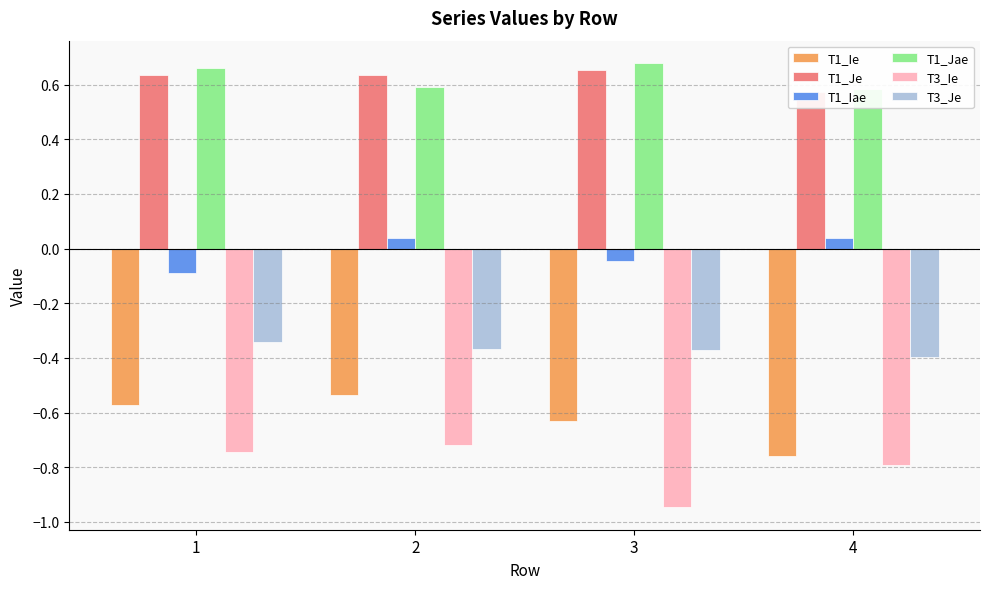

Is the value of T3_Je at 2 greater than the value of T1_Ie at 4?

Yes